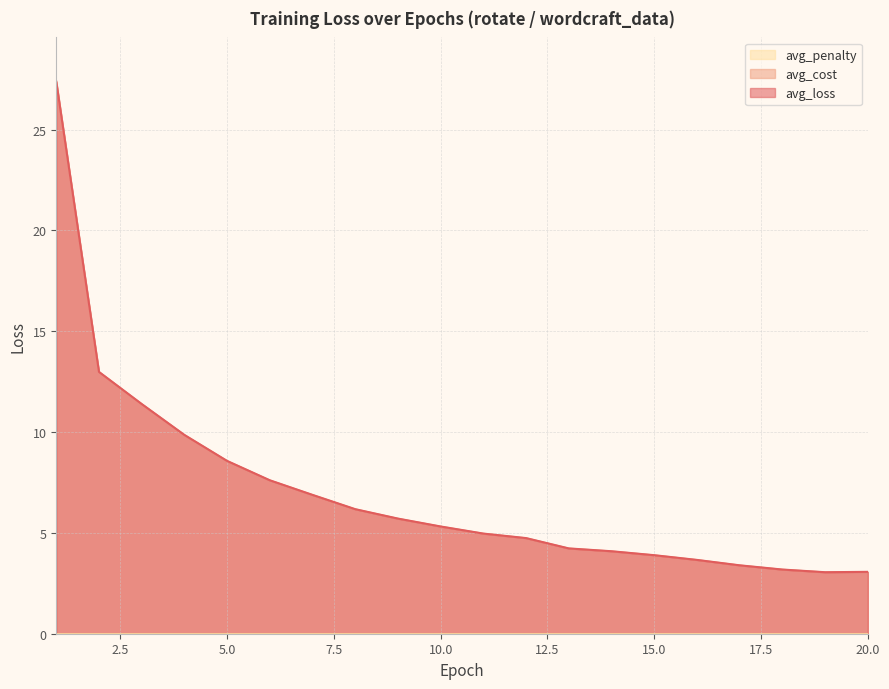

The avg_cost series shows 3.1 at 20. True or false?

True